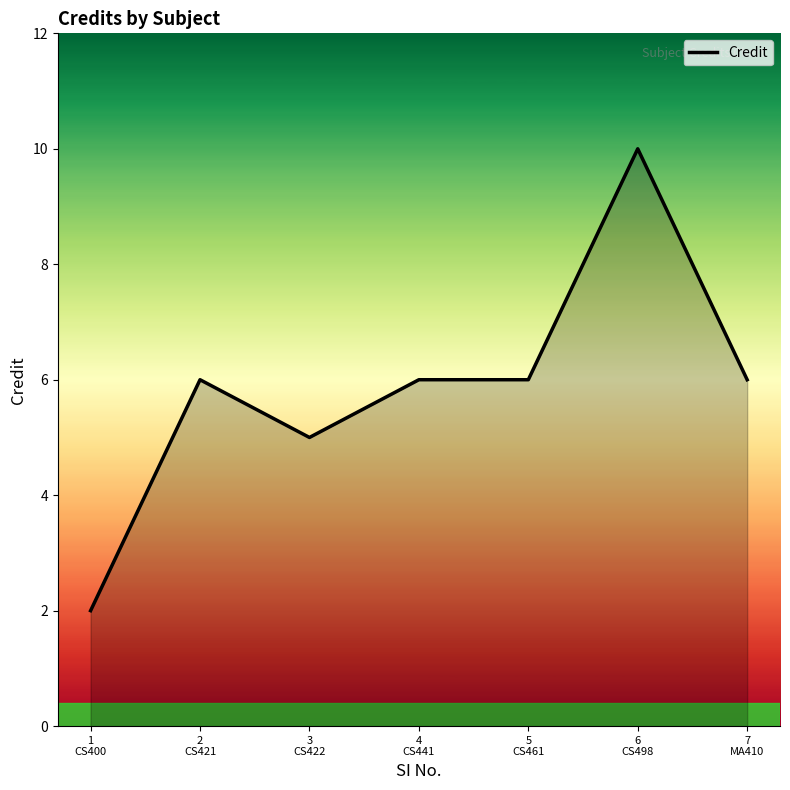

How many values are between 5 and 6?

5